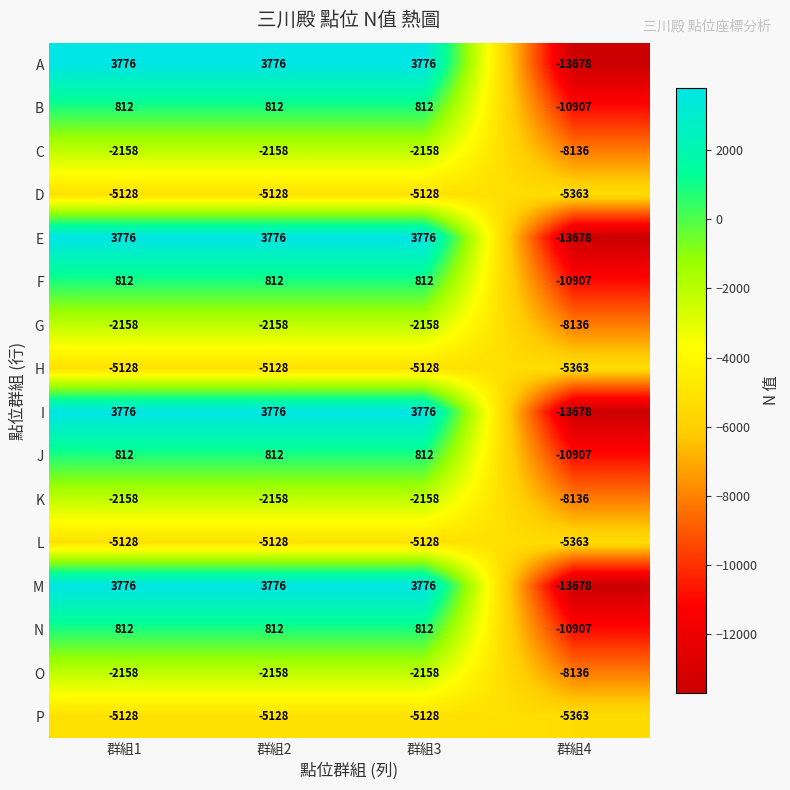

Is the value of K at 群組3 greater than the value of I at 群組4?

Yes